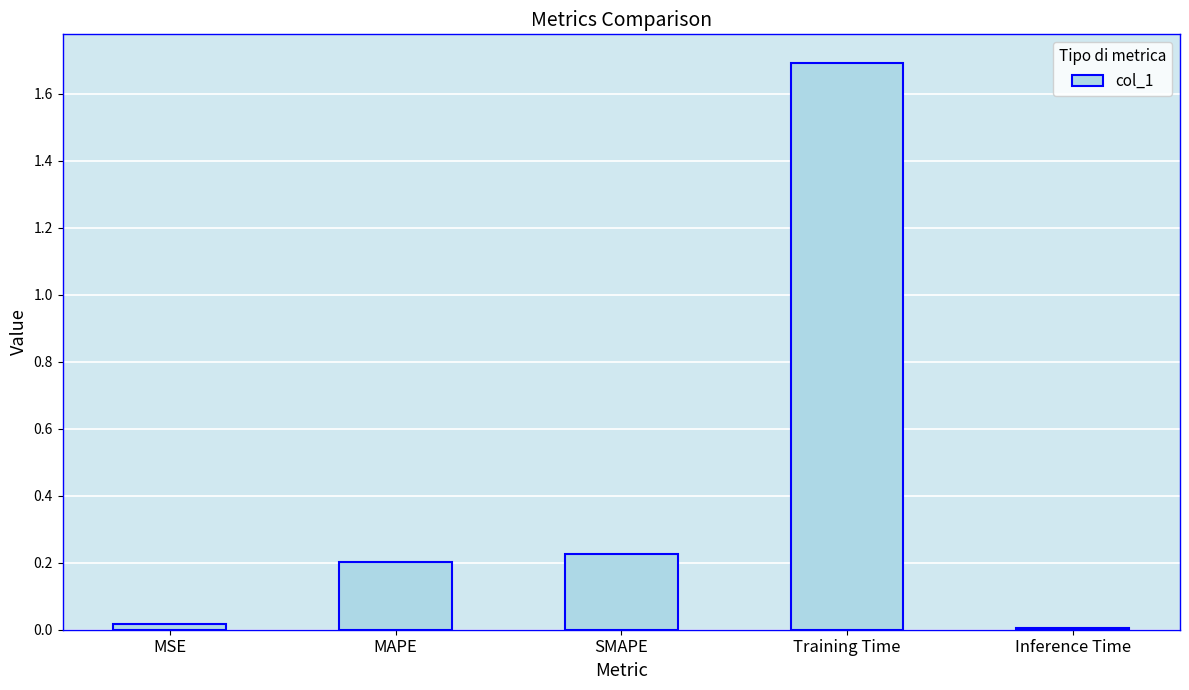

The chart shows a value of 0.1 at MAPE. True or false?

False